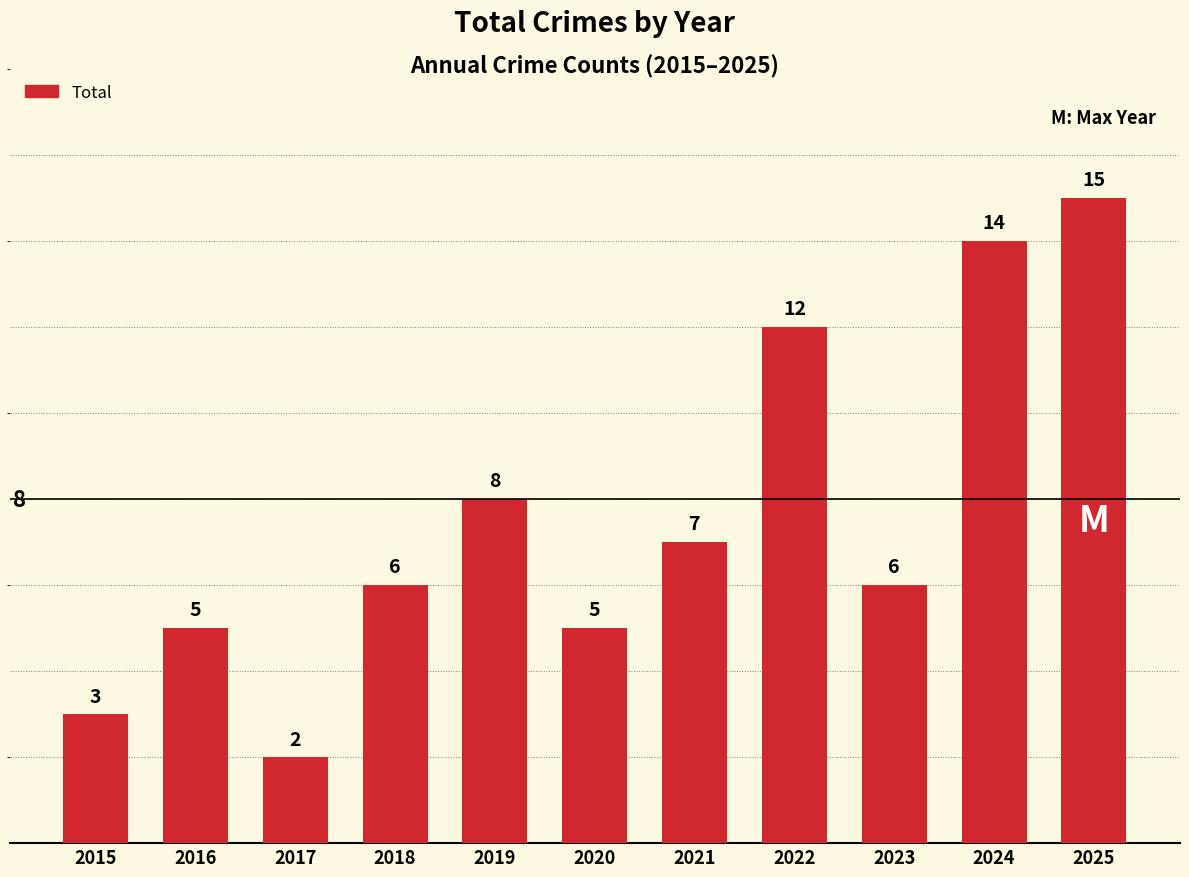

How many values are below 6?

4